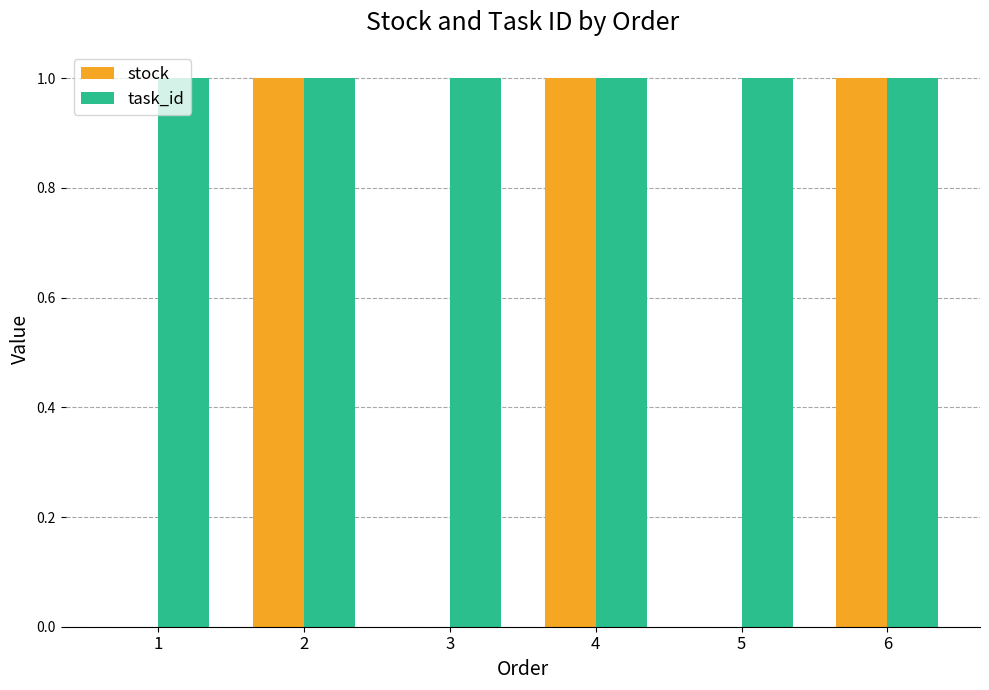

The task_id series shows 0 at 1. True or false?

False